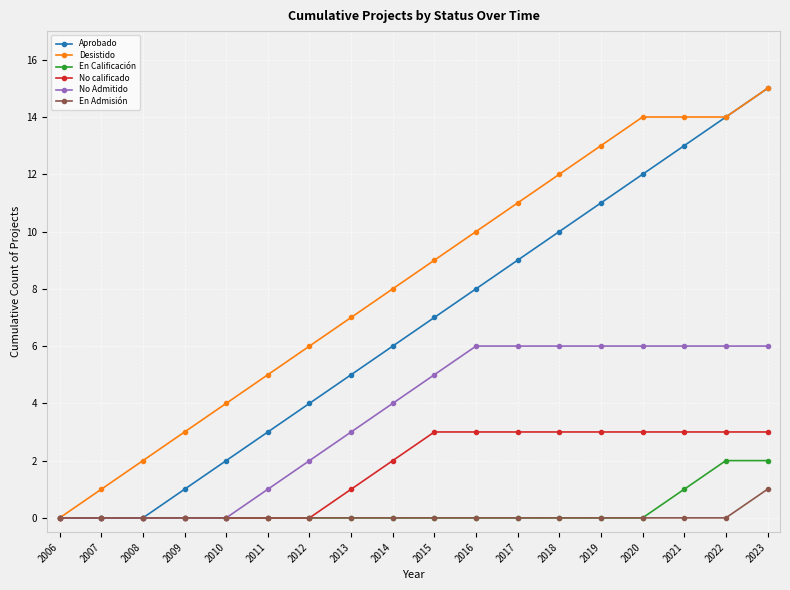

What is the greatest value displayed?

15